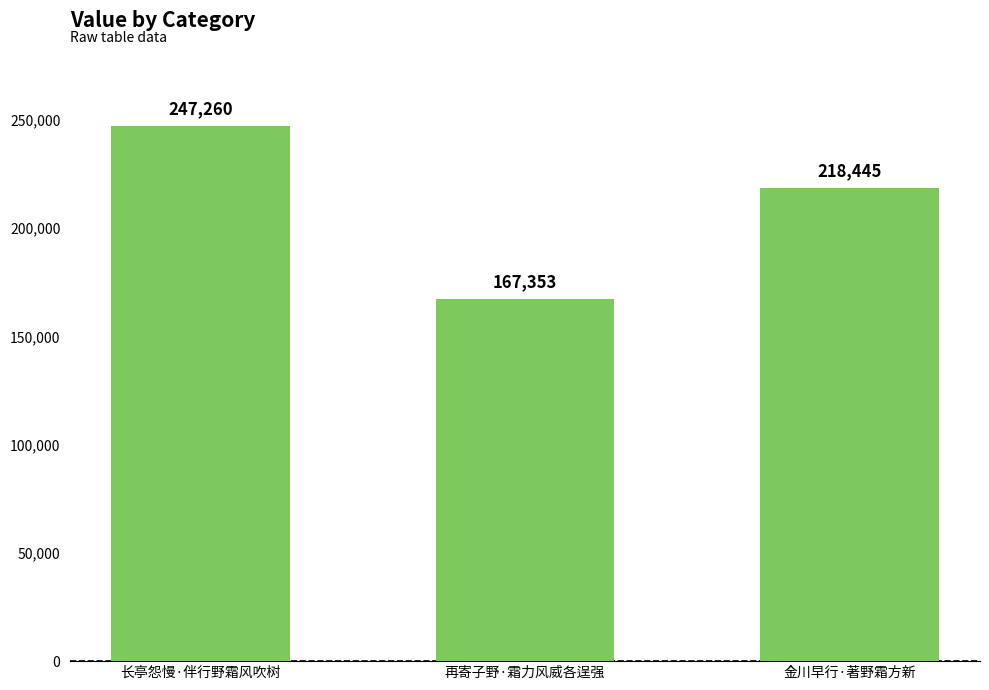

The chart shows a value of 54003 at 金川早行·著野霜方新. True or false?

False